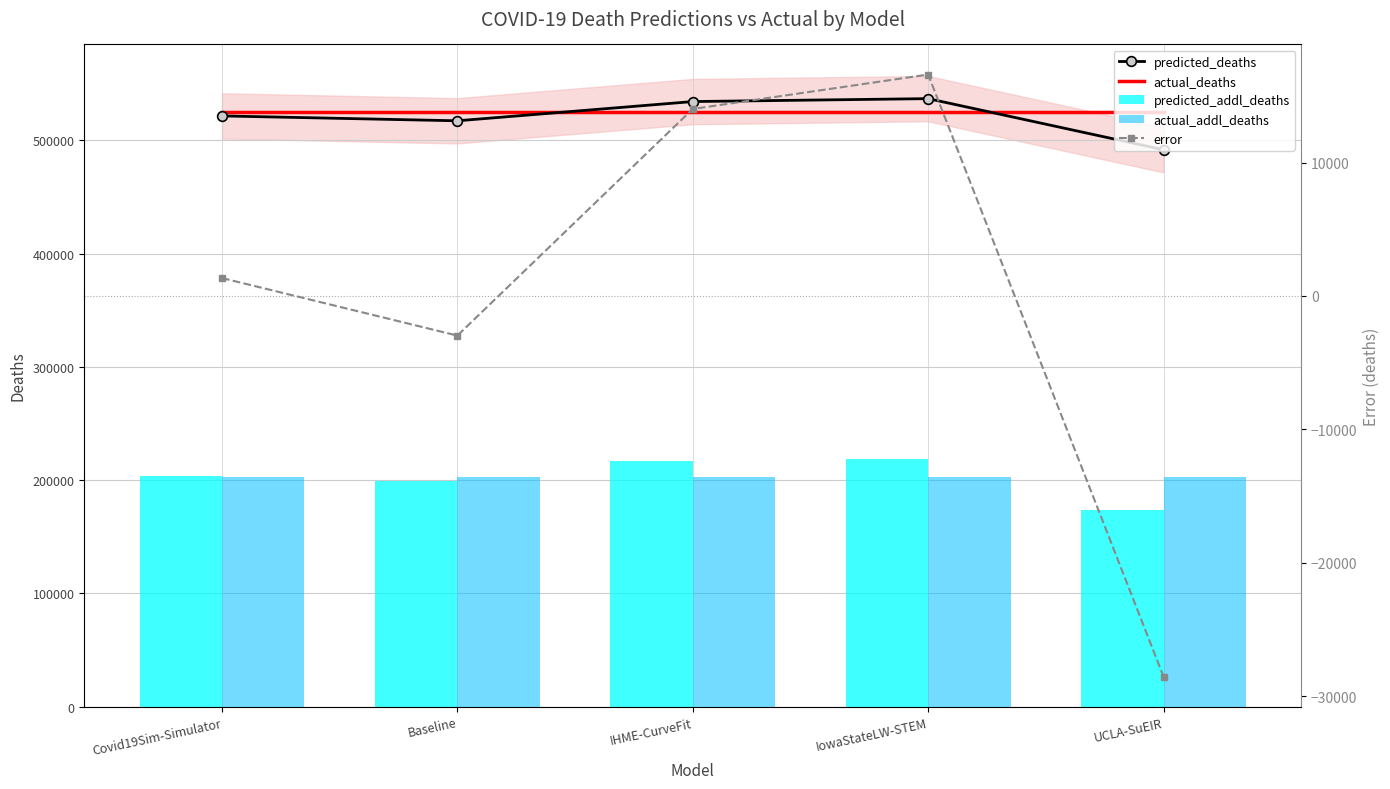

What is the maximum value for actual_deaths?

525162.0